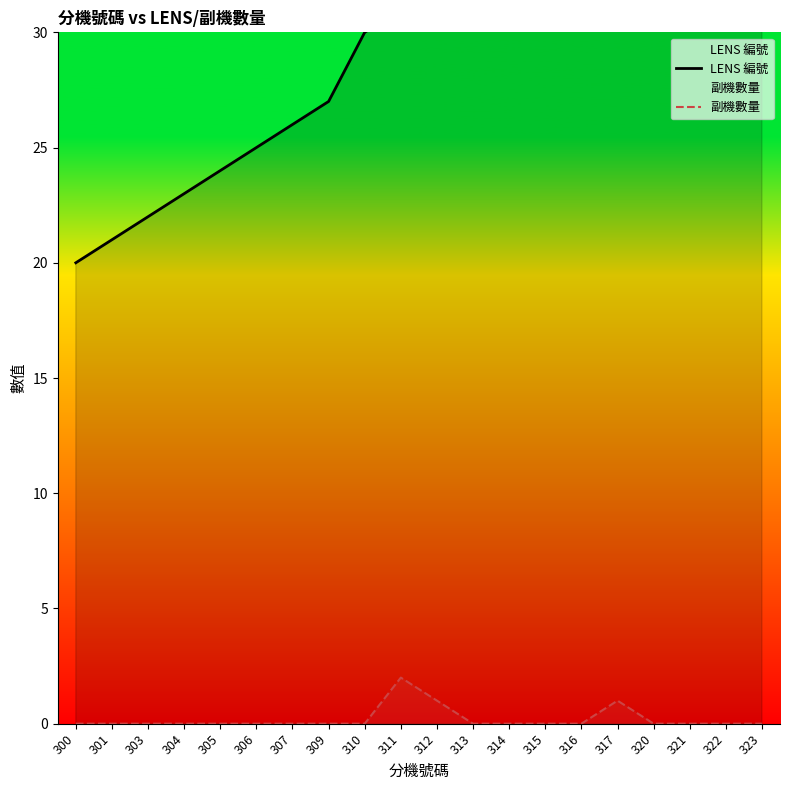

How many values in the LENS 編號 series exceed 32?

9